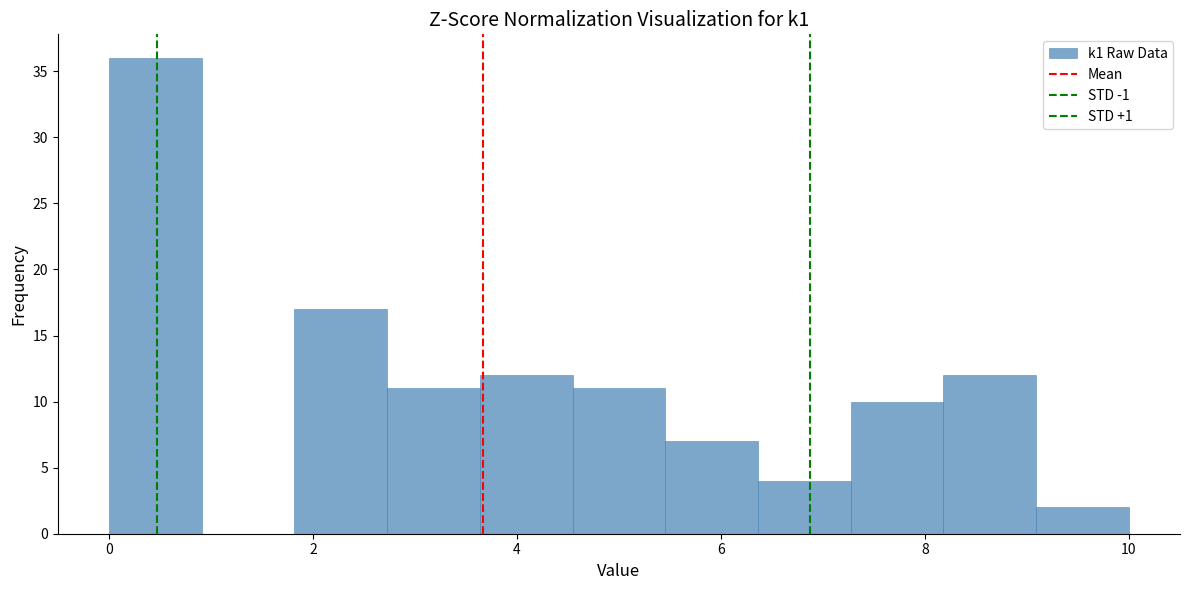

Reading left to right, list every bar in this chart as the range it spans on the x-axis followed by its height. Neither the bar edges nor the heights are printed on the chart, so give them approximately, as read against the axes.

0.0 to 1.0: 36
1.0 to 1.8: 0
1.8 to 2.8: 17
2.8 to 3.6: 11
3.6 to 4.6: 12
4.6 to 5.4: 11
5.4 to 6.4: 7
6.4 to 7.2: 4
7.2 to 8.2: 10
8.2 to 9.0: 12
9.0 to 10.0: 2